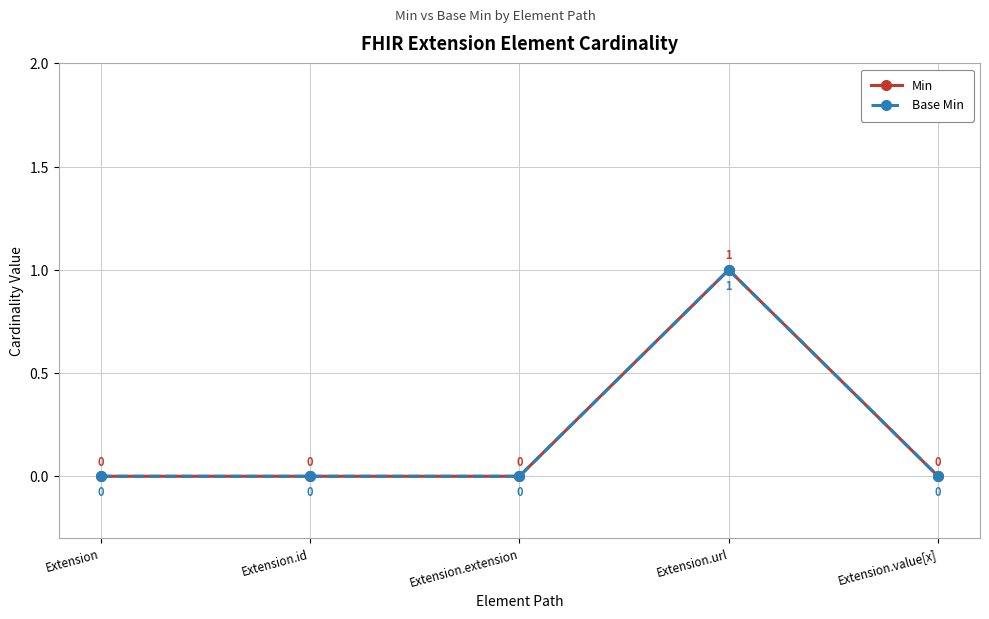

Reading left to right, what are all the values shown in this chart?

Min: 0	0	0	1	0
Base Min: 0	0	0	1	0